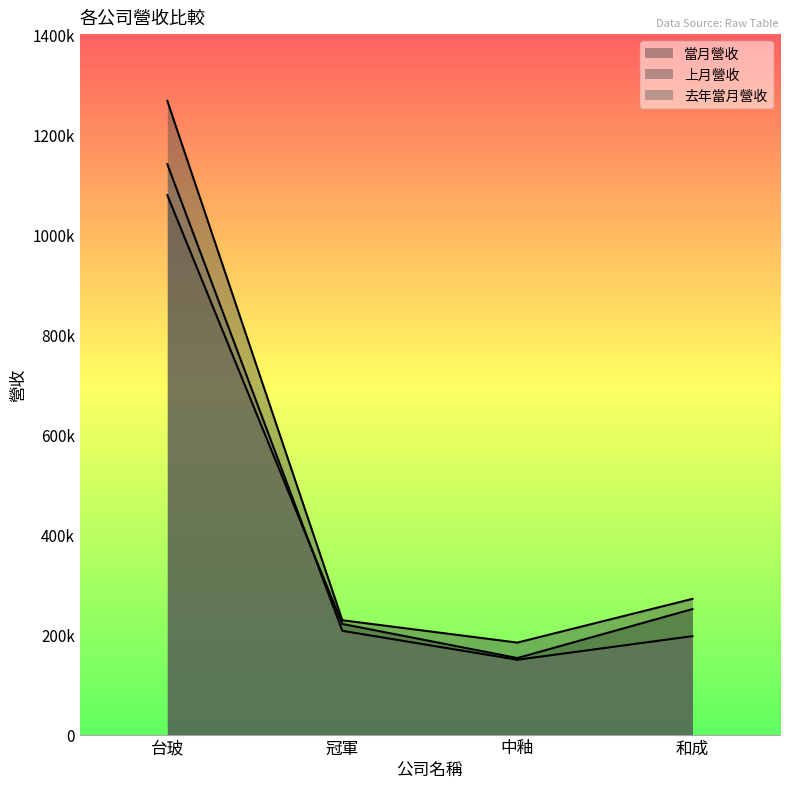

The value of 上月營收 at 和成 is 69976. True or false?

False